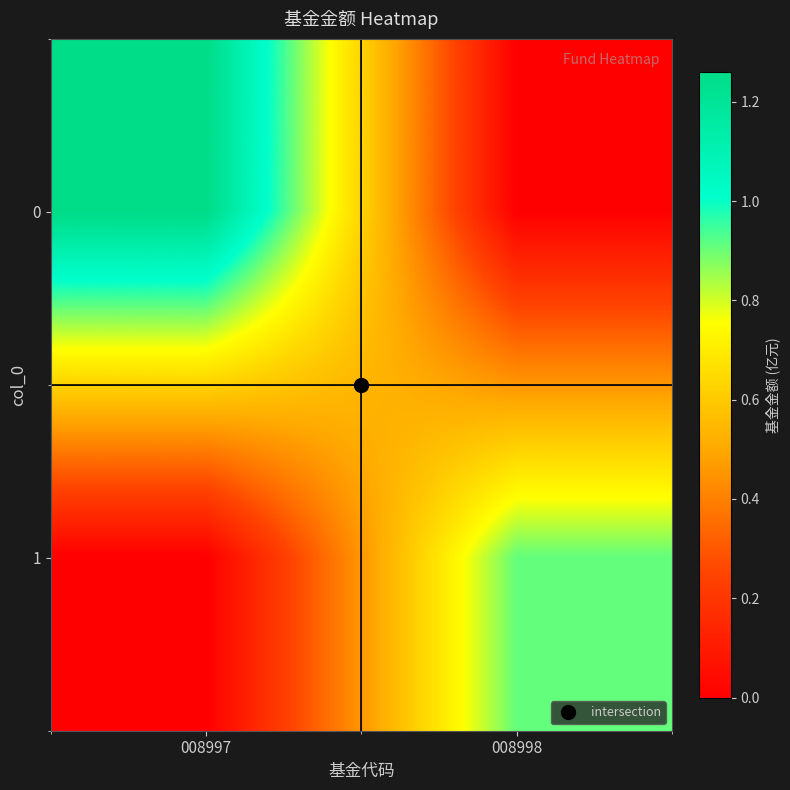

Reading left to right, what are all the values shown in this chart?

0: 008997=1.3	008998=0.0
1: 008997=0.0	008998=0.9